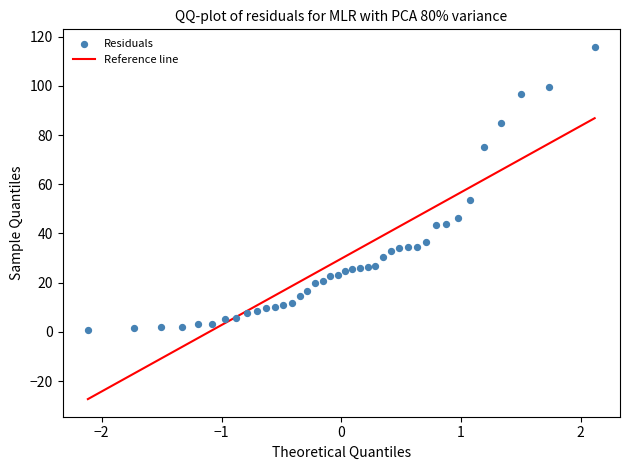

What Y value in the scatter plot is closest to 58?

53.5